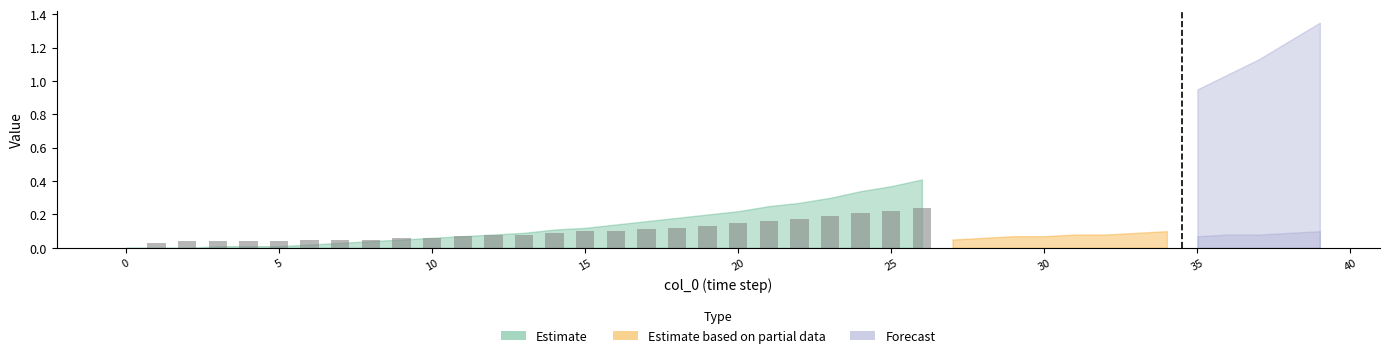

How many values are above zero?

26